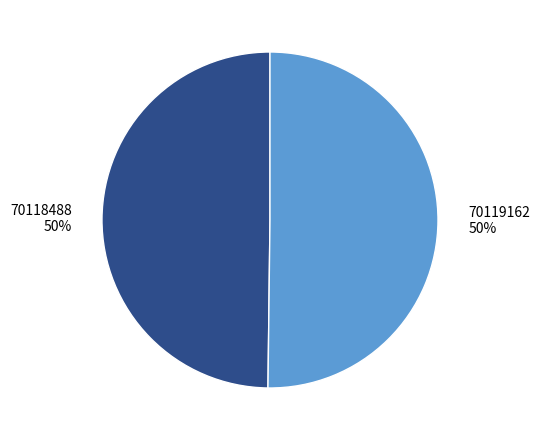

To the nearest percent, what is the combined percentage of 70118488 and 70119162?

100%